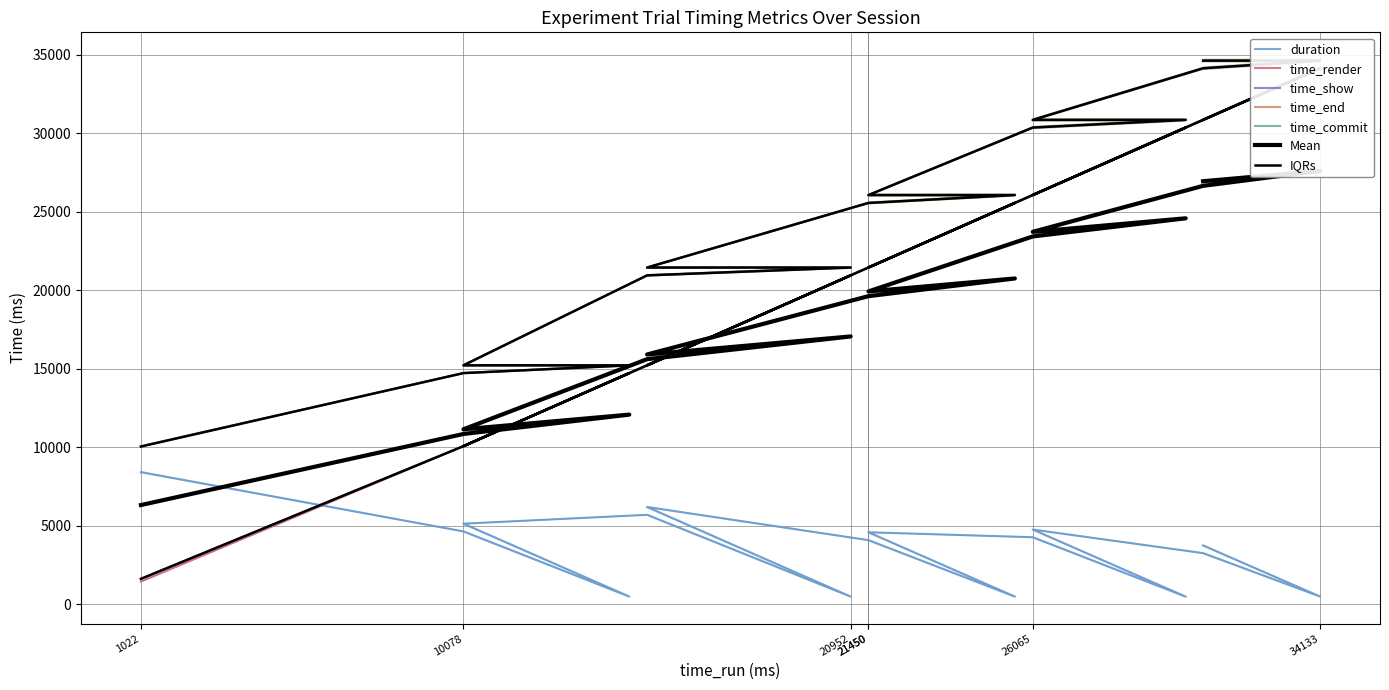

Rank the series by their maximum value, from lowest to highest.

duration, time_render, time_show, time_end, time_commit